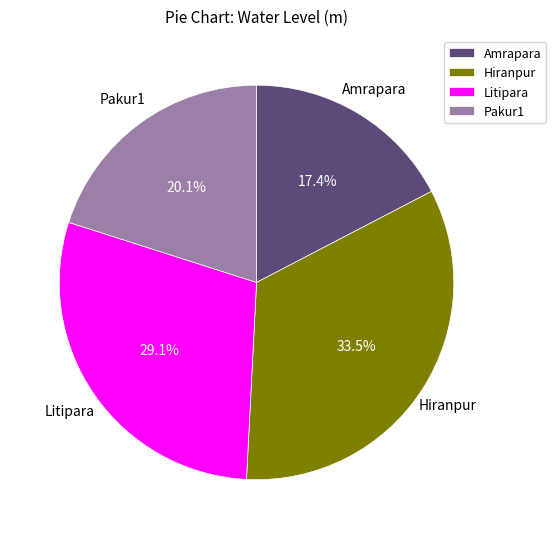

Combined, do Litipara and Amrapara account for over 50%?

No